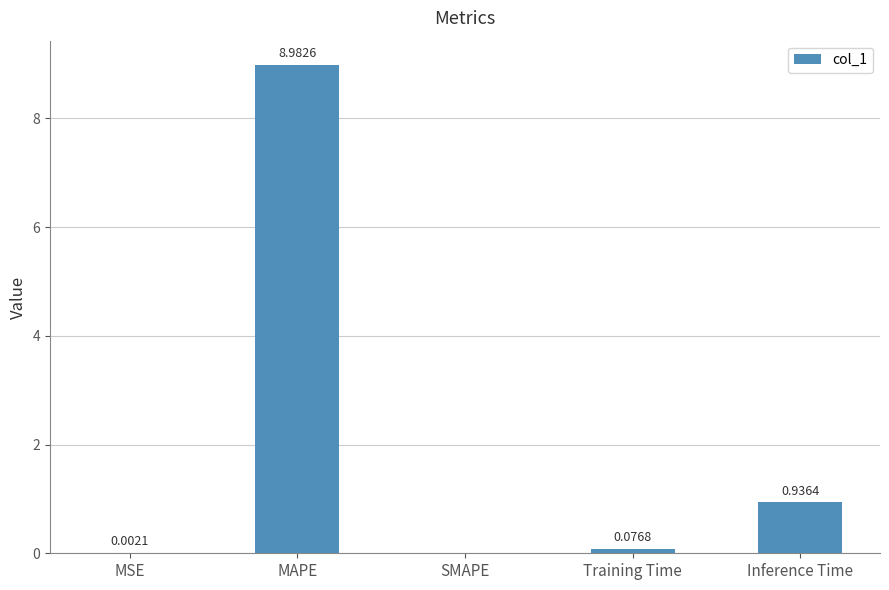

Which has a higher value, Training Time or Inference Time?

Inference Time